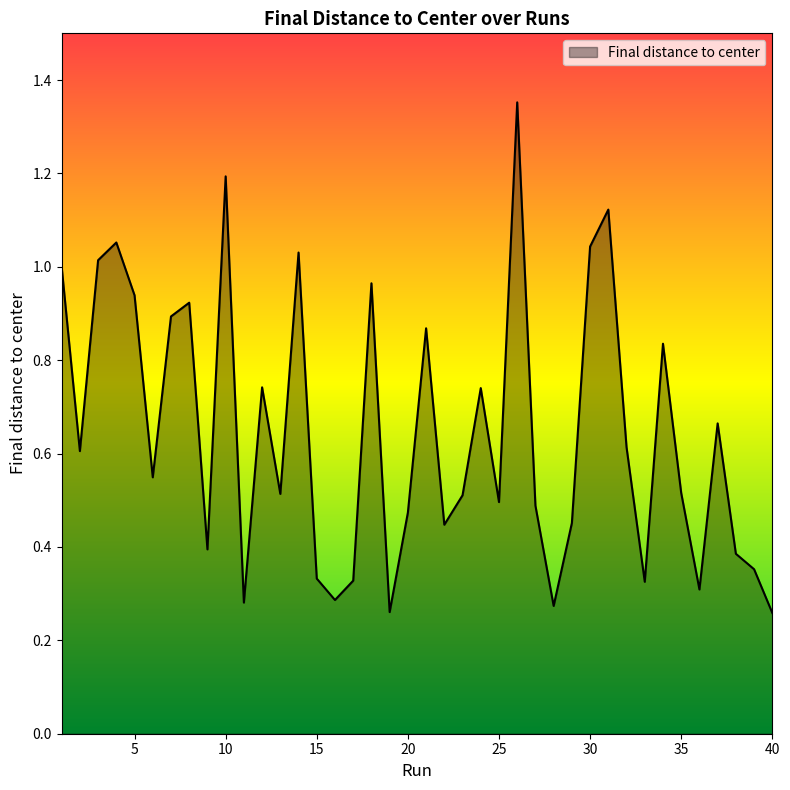

How many lines are shown in the chart?

1